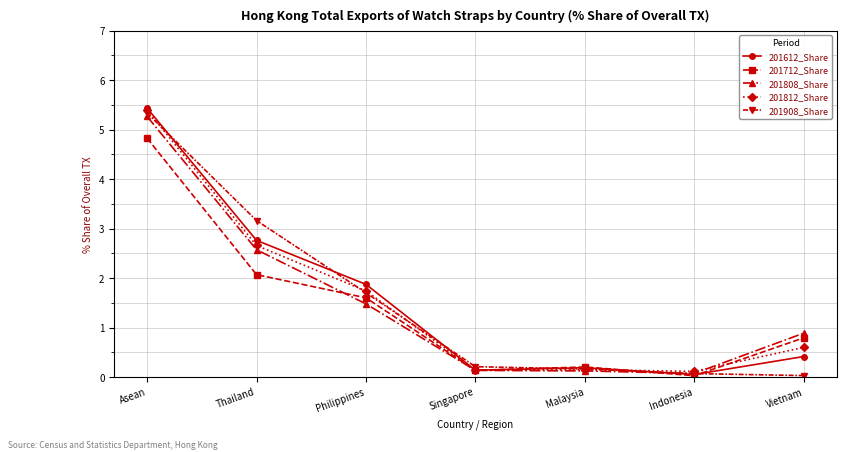

At which category does 201712_Share reach its first local peak?

Malaysia